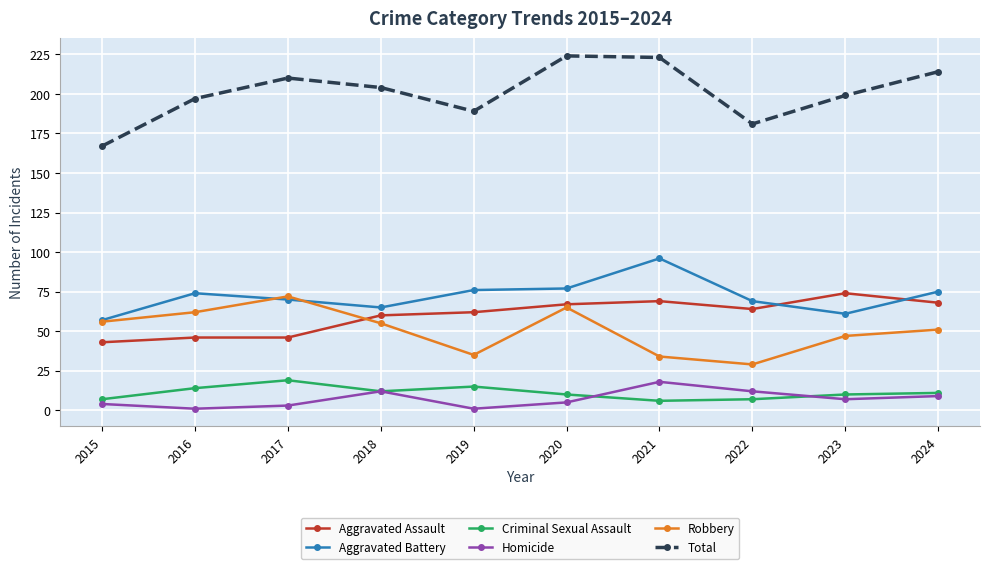

Reading left to right, list all the values displayed in this chart.

Aggravated Assault: 2015=43	2016=46	2017=46	2018=60	2019=62	2020=67	2021=69	2022=64	2023=74	2024=68
Aggravated Battery: 2015=57	2016=74	2017=70	2018=65	2019=76	2020=77	2021=96	2022=69	2023=61	2024=75
Criminal Sexual Assault: 2015=7	2016=14	2017=19	2018=12	2019=15	2020=10	2021=6	2022=7	2023=10	2024=11
Homicide: 2015=4	2016=1	2017=3	2018=12	2019=1	2020=5	2021=18	2022=12	2023=7	2024=9
Robbery: 2015=56	2016=62	2017=72	2018=55	2019=35	2020=65	2021=34	2022=29	2023=47	2024=51
Total: 2015=167	2016=197	2017=210	2018=204	2019=189	2020=224	2021=223	2022=181	2023=199	2024=214